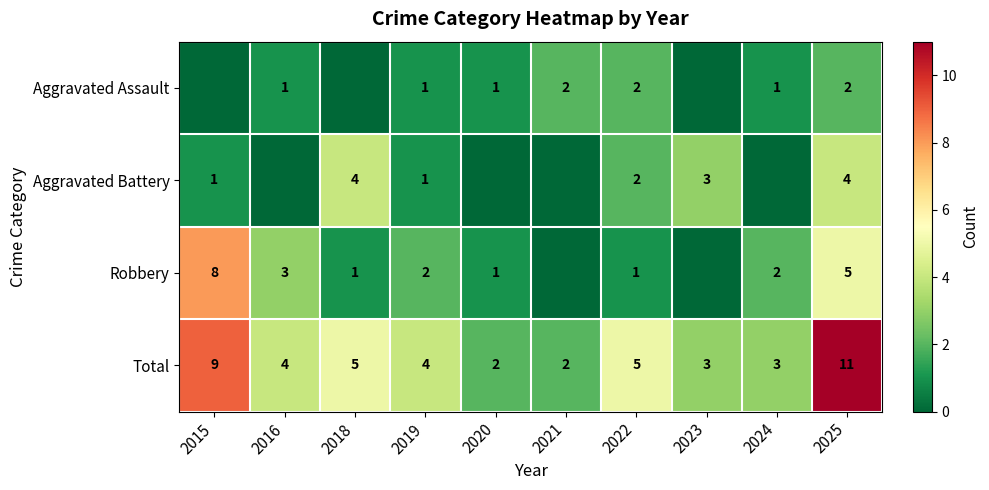

At 2025, list the series in order from smallest to largest.

Aggravated Assault, Aggravated Battery, Robbery, Total